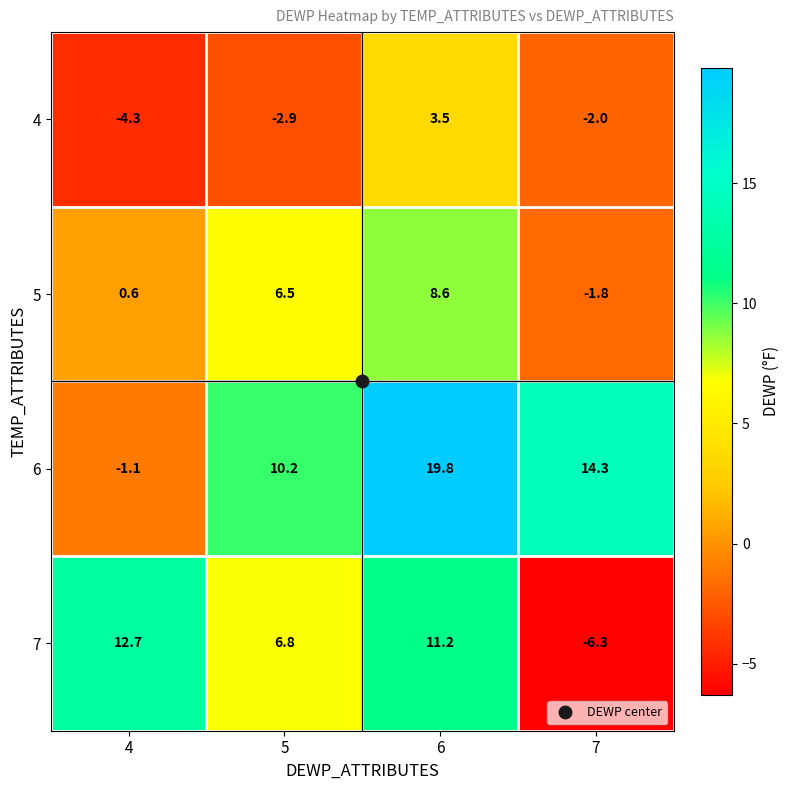

The 5 series shows 13.3 at 6. True or false?

False